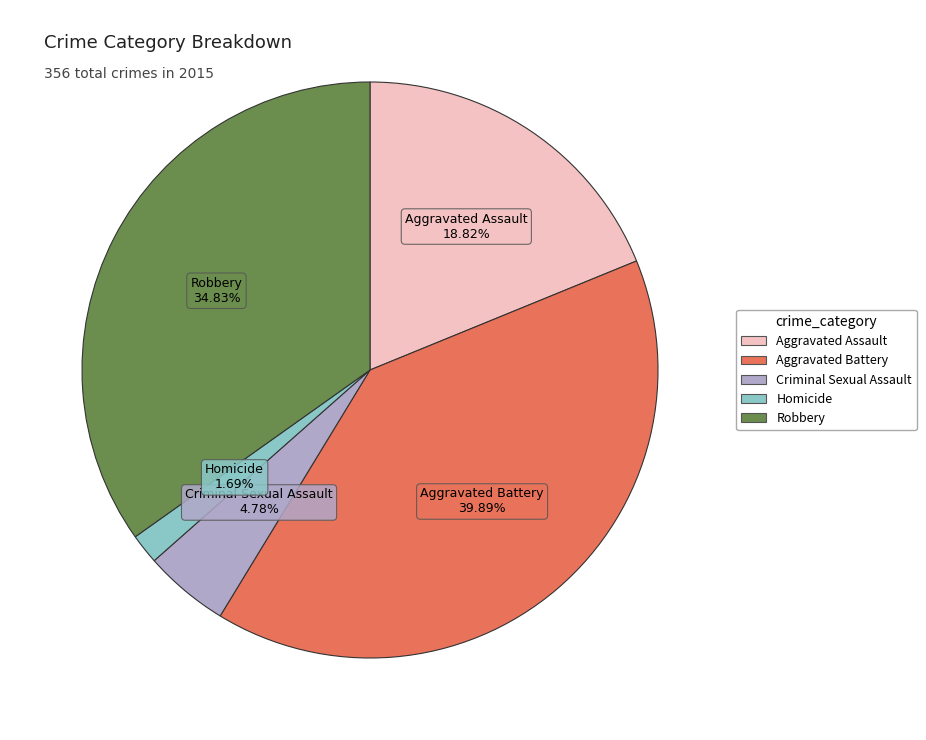

To the nearest percent, what is the average slice percentage?

20%